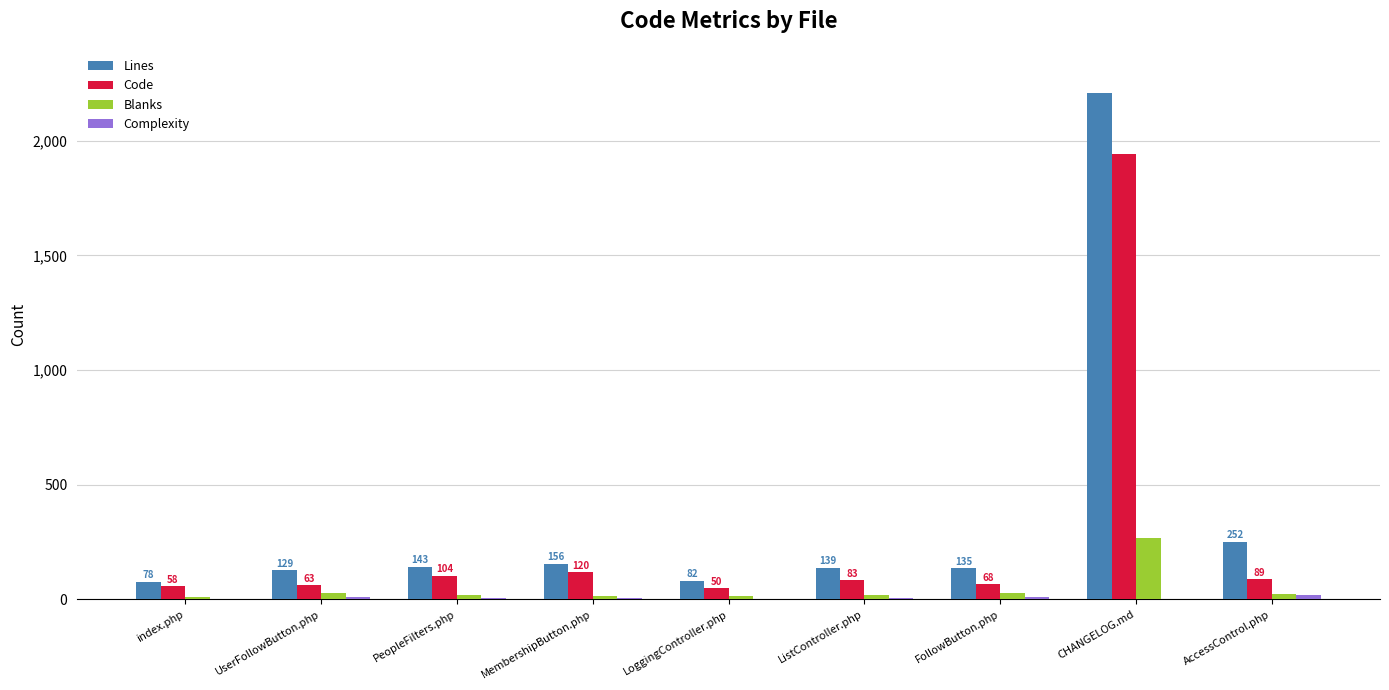

What is the sum of all Code values?

2577